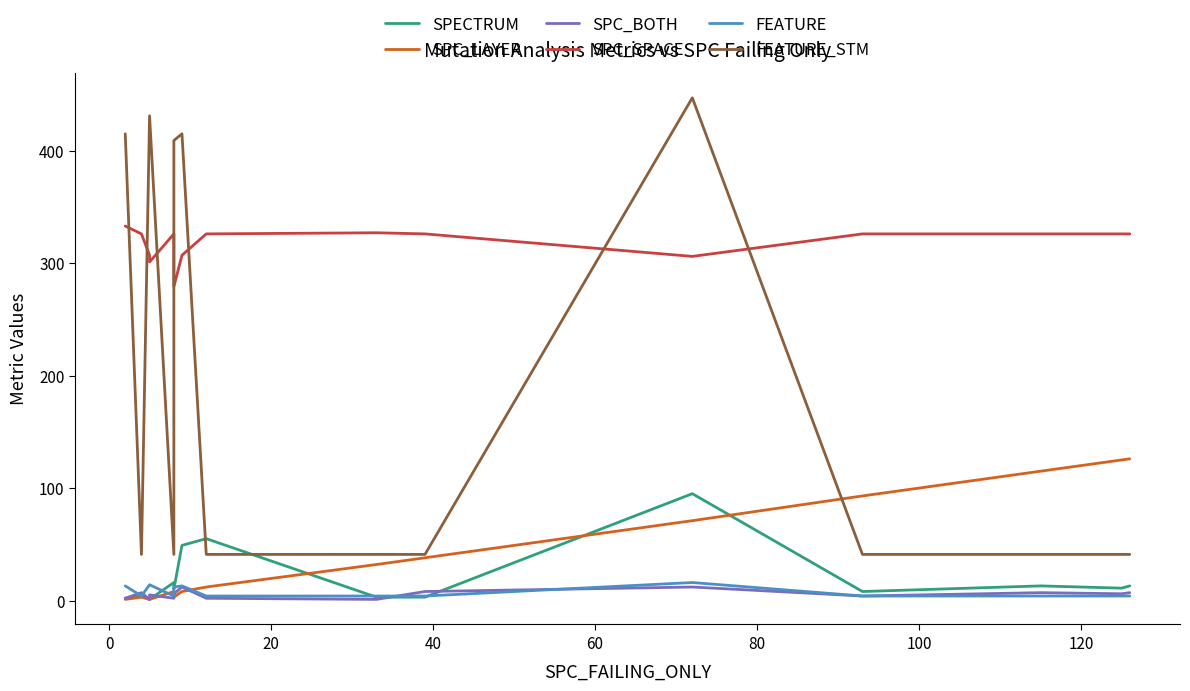

Reading left to right, extract all data points from this chart.

SPECTRUM: 2	4	1	1	16	10	49	55	3	3	95	8	13	11	13
SPC_LAYER: 1	3	1	1	8	3	8	12	32	38	71	93	115	125	126
SPC_BOTH: 2	7	1	5	2	6	12	2	1	8	12	4	7	6	7
SPC_SPACE: 333	326	307	301	326	279	307	326	327	326	306	326	326	326	326
FEATURE: 13	4	14	14	4	12	13	4	4	4	16	4	4	4	4
FEATURE_STM: 415	41	431	431	41	409	415	41	41	41	447	41	41	41	41